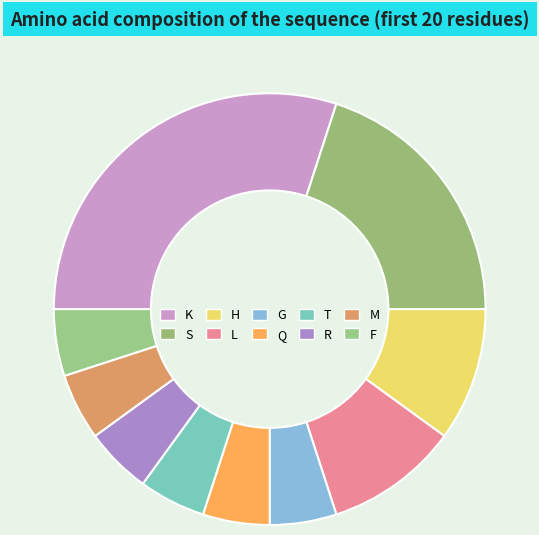

Count the number of slices in the pie.

10